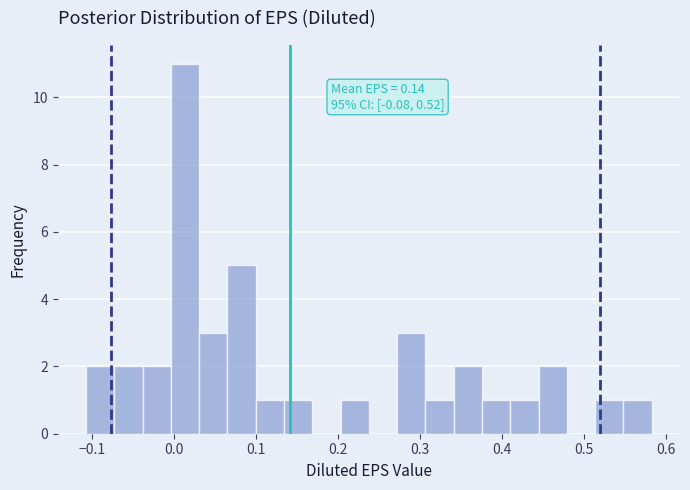

Read against the x-axis, roughly where is the centre of the tallest bar?

0.01